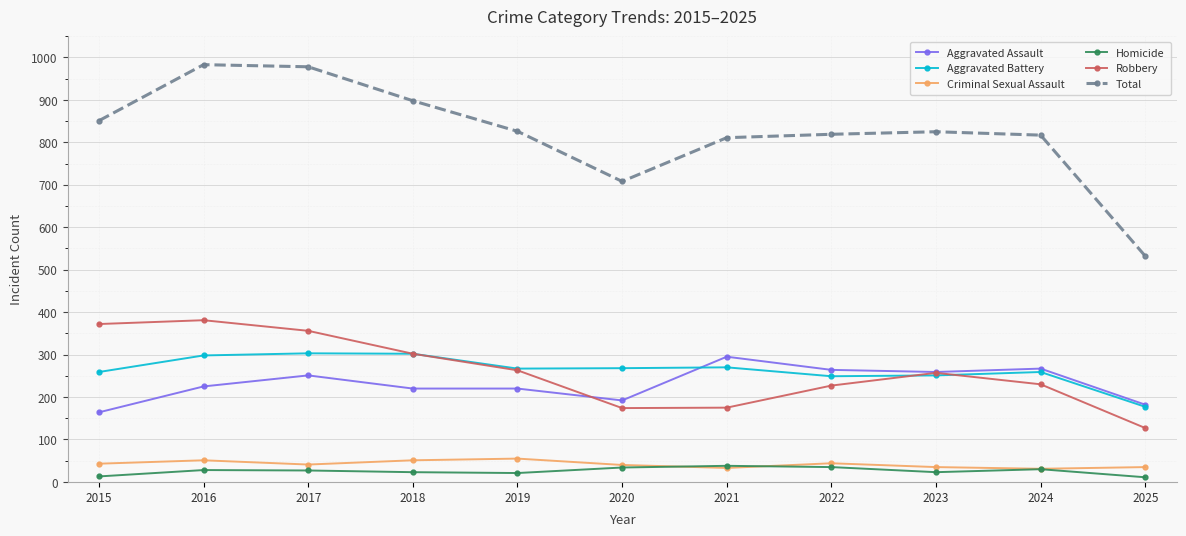

What is the difference between the maximum and minimum values in the Robbery series?

254